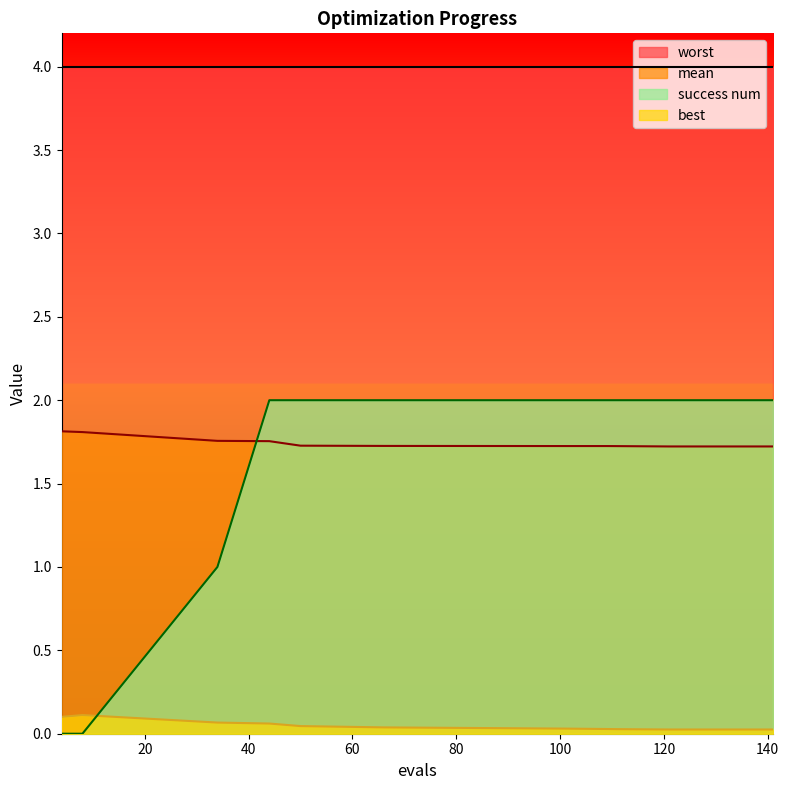

What is the difference between the second highest and minimum values in the success num series?

2.0